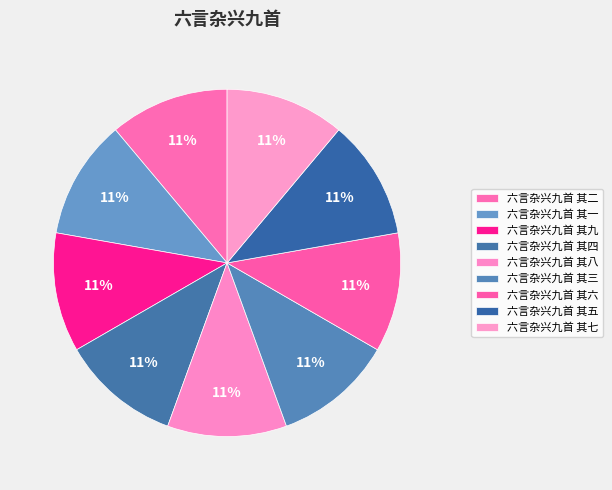

What is the smallest slice in the pie chart?

六言杂兴九首 其三